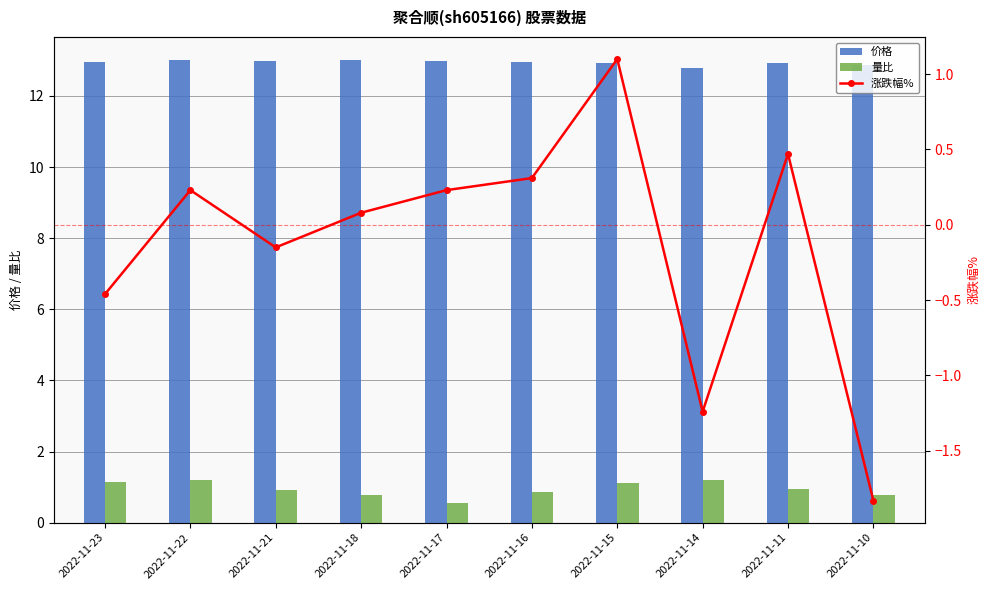

What is the greatest value displayed?

13.0